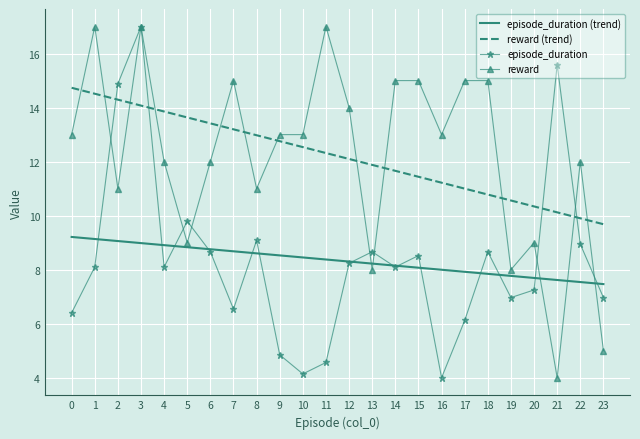

What is the highest value of the episode_duration (trend) series?

9.2